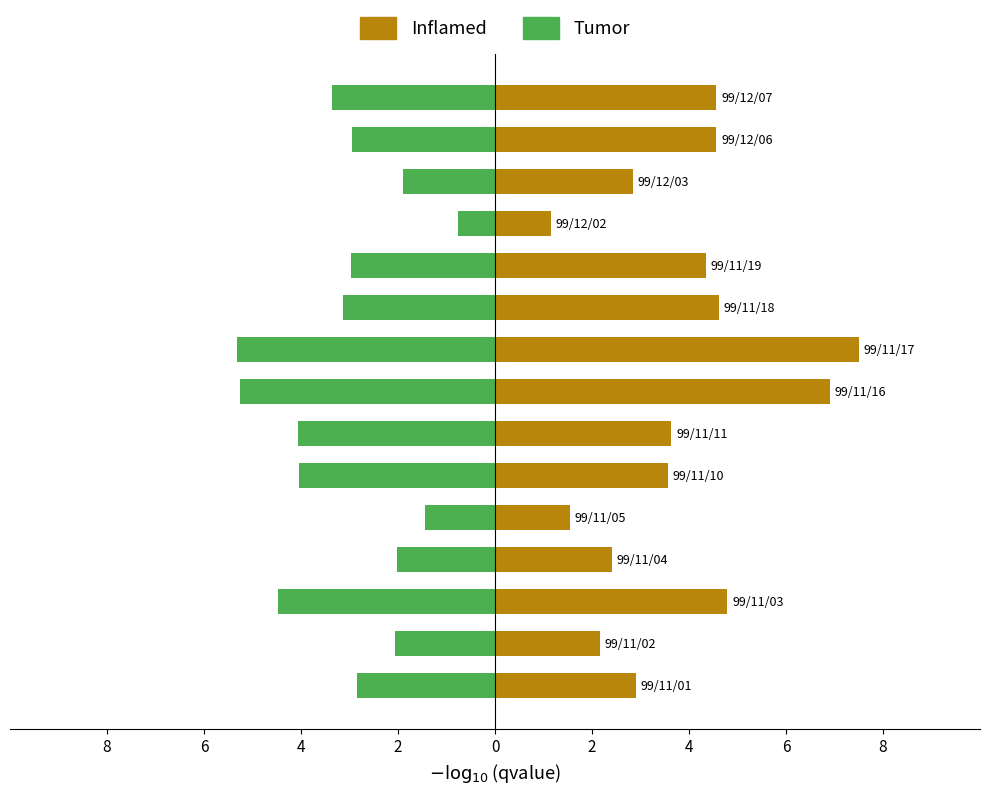

Is it true that Tumor equals -5.3 at 6?

True